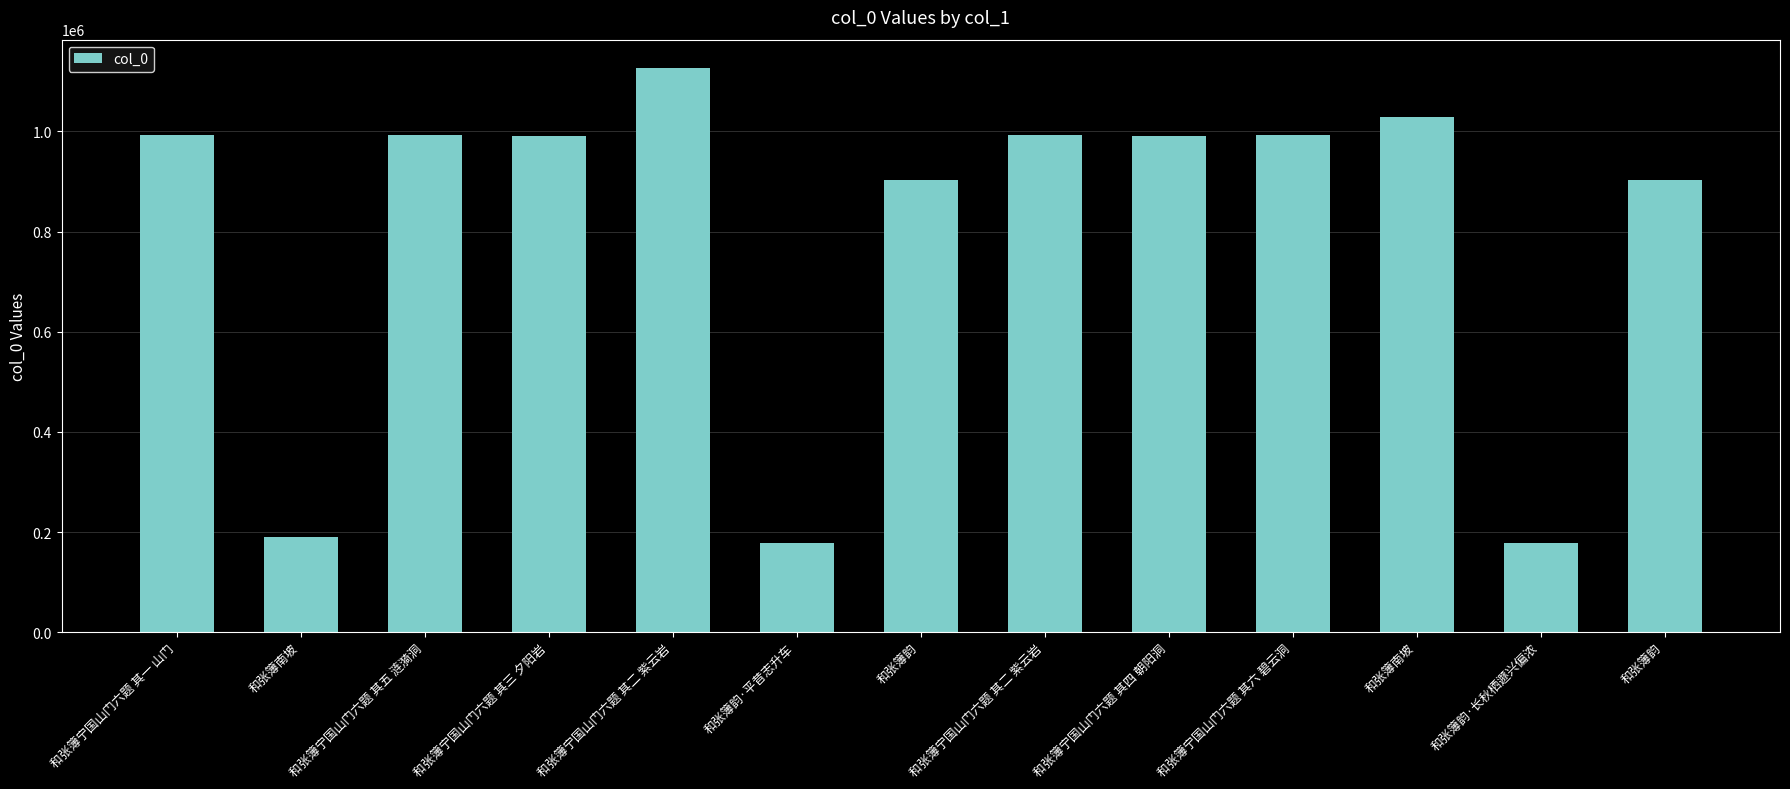

List the labels in order of value, largest first.

和张簿宁国山门六题 其二 紫云岩, 和张簿南坡, 和张簿宁国山门六题 其六 碧云洞, 和张簿宁国山门六题 其二 紫云岩, 和张簿宁国山门六题 其五 涟漪洞, 和张簿宁国山门六题 其一 山门, 和张簿宁国山门六题 其四 朝阳洞, 和张簿宁国山门六题 其三 夕阳岩, 和张簿韵, 和张簿韵, 和张簿南坡, 和张簿韵·平昔志升车, 和张簿韵·长秋栖遯兴偏浓